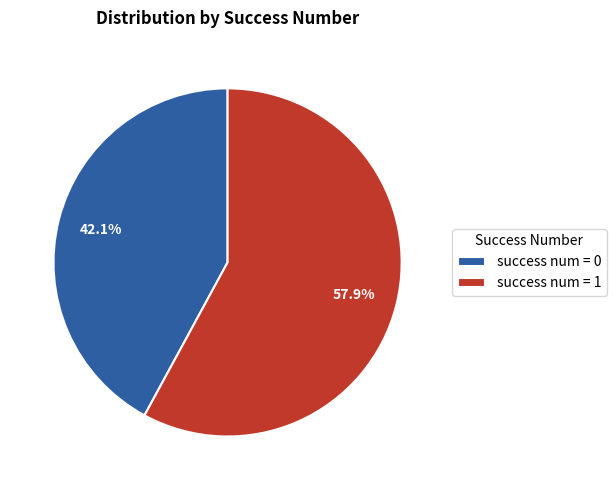

True or false: success num = 1 accounts for 86% of the total.

False